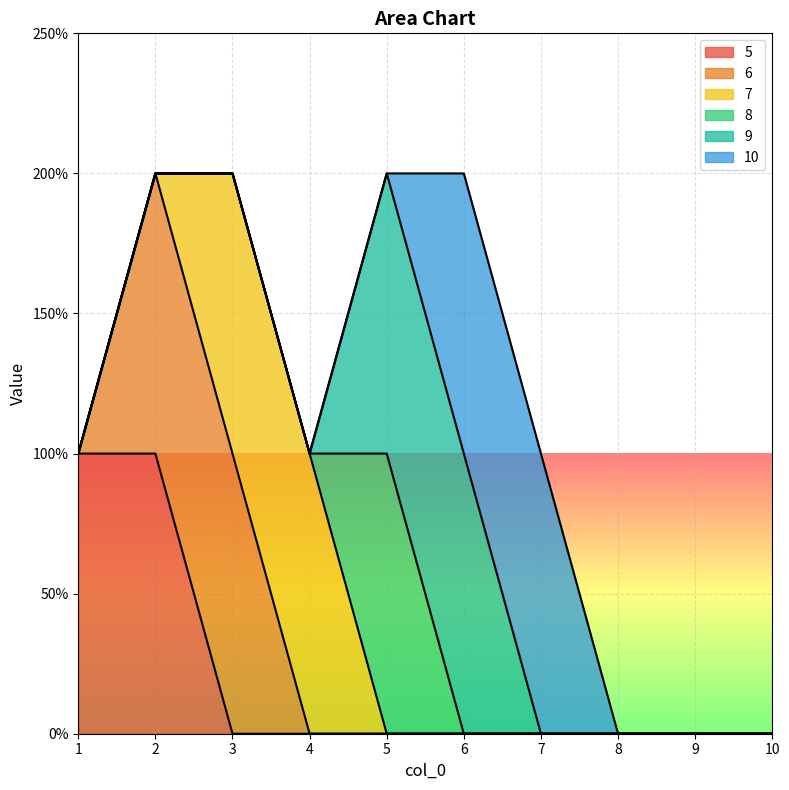

Reading left to right, extract all data points from this chart.

5: 1=1	2=1	3=0	4=0	5=0	6=0	7=0	8=0	9=0	10=0
6: 1=0	2=1	3=1	4=0	5=0	6=0	7=0	8=0	9=0	10=0
7: 1=0	2=0	3=1	4=1	5=0	6=0	7=0	8=0	9=0	10=0
8: 1=0	2=0	3=0	4=0	5=1	6=0	7=0	8=0	9=0	10=0
9: 1=0	2=0	3=0	4=0	5=1	6=1	7=0	8=0	9=0	10=0
10: 1=0	2=0	3=0	4=0	5=0	6=1	7=1	8=0	9=0	10=0